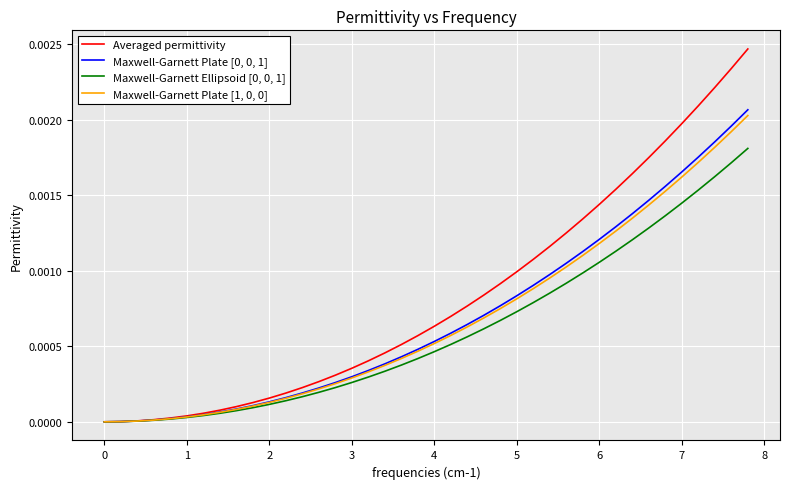

Which series has the largest range (max minus min)?

Averaged permittivity